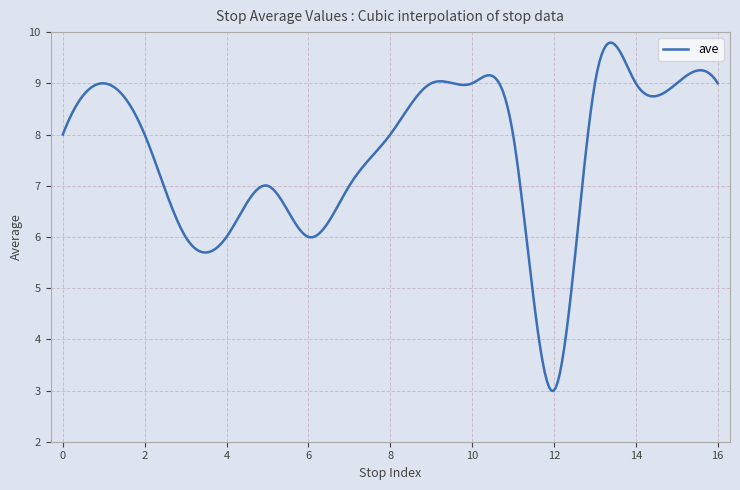

What is the maximum value shown in the chart?

9.8